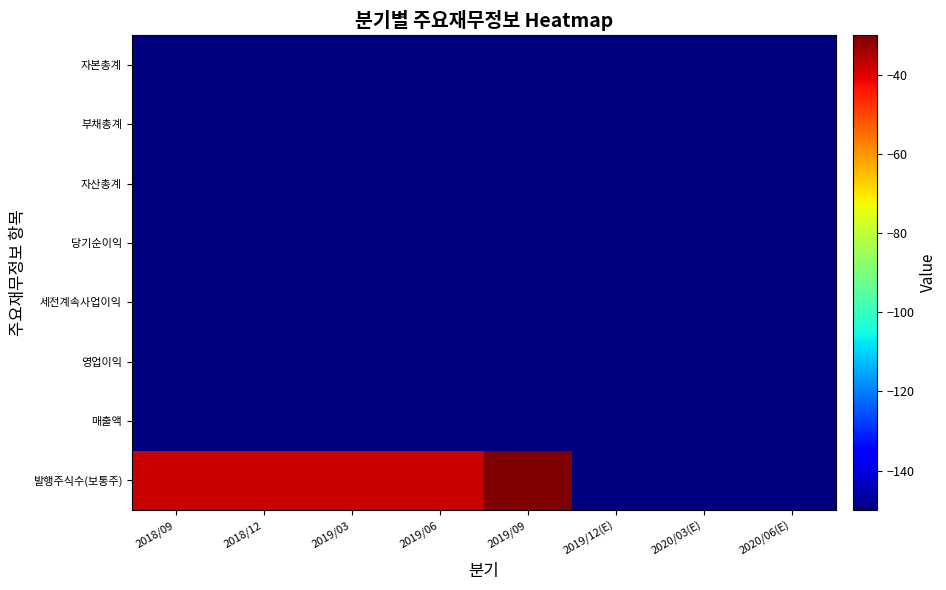

How many data points does each series have?

8